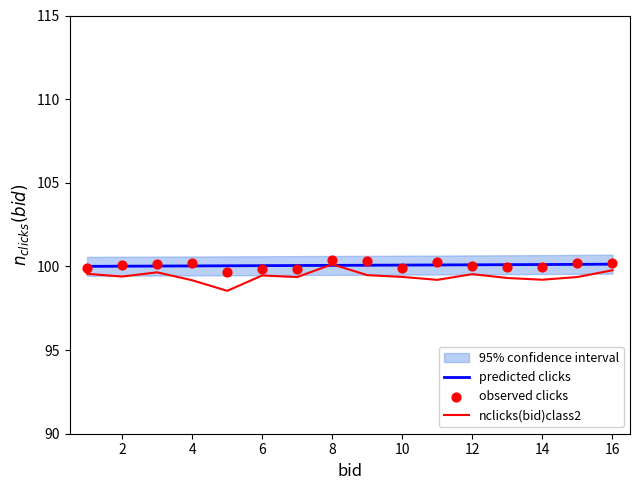

True or false: nclicks(bid)class2 has a value of 100.1 at 8.

True